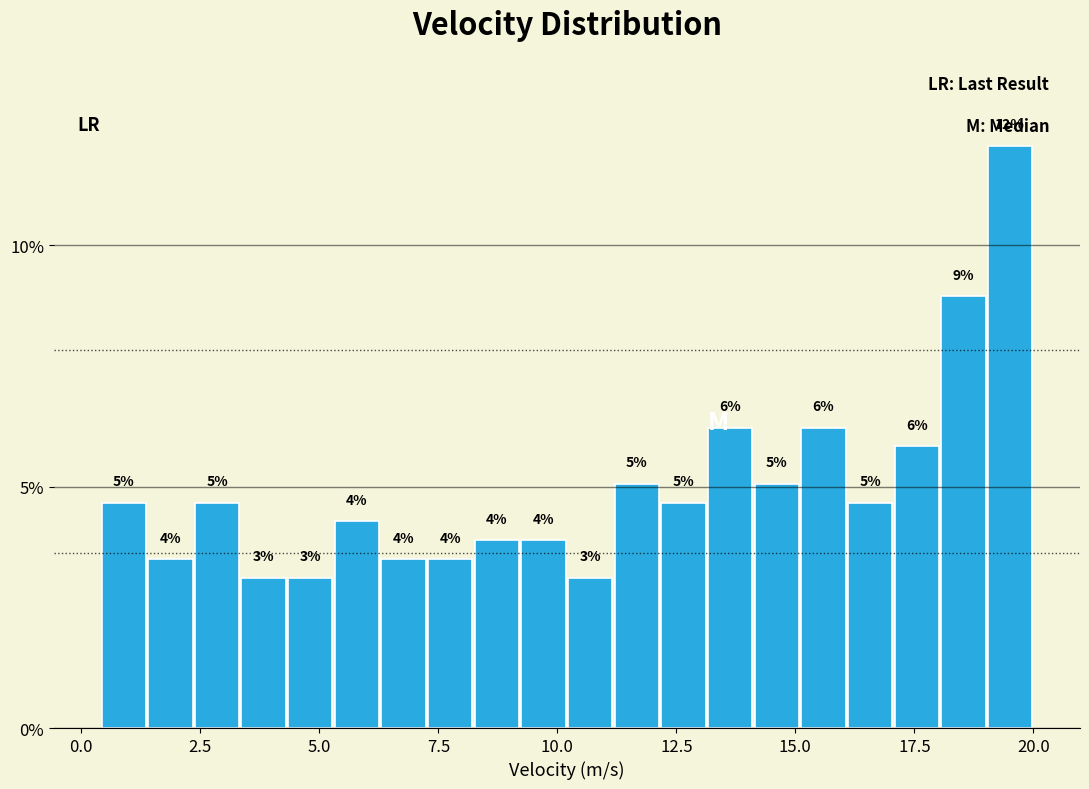

Around what value on the x-axis is the tallest bar? Give the approximate position of its centre, as read against the axis.

19.5